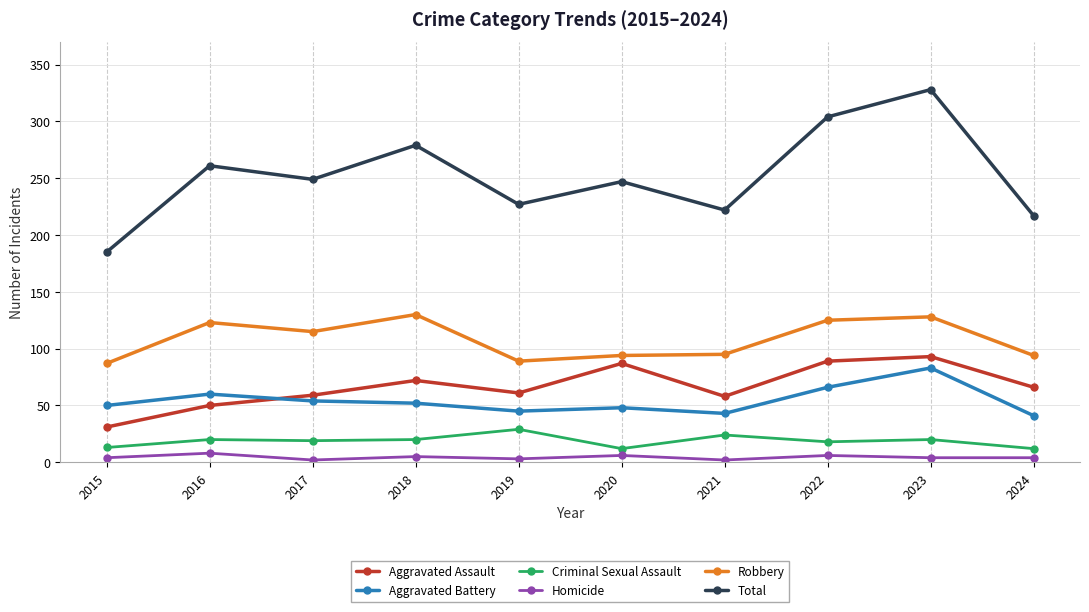

At which category does the chart reach its peak across all series?

2023